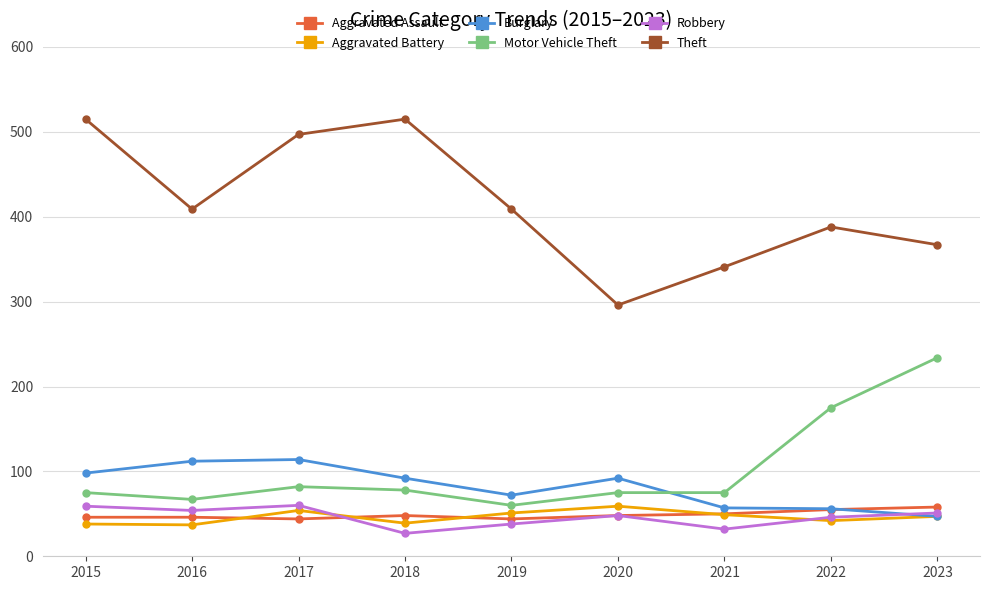

What is the spread (max minus min) of values at 2023?

320